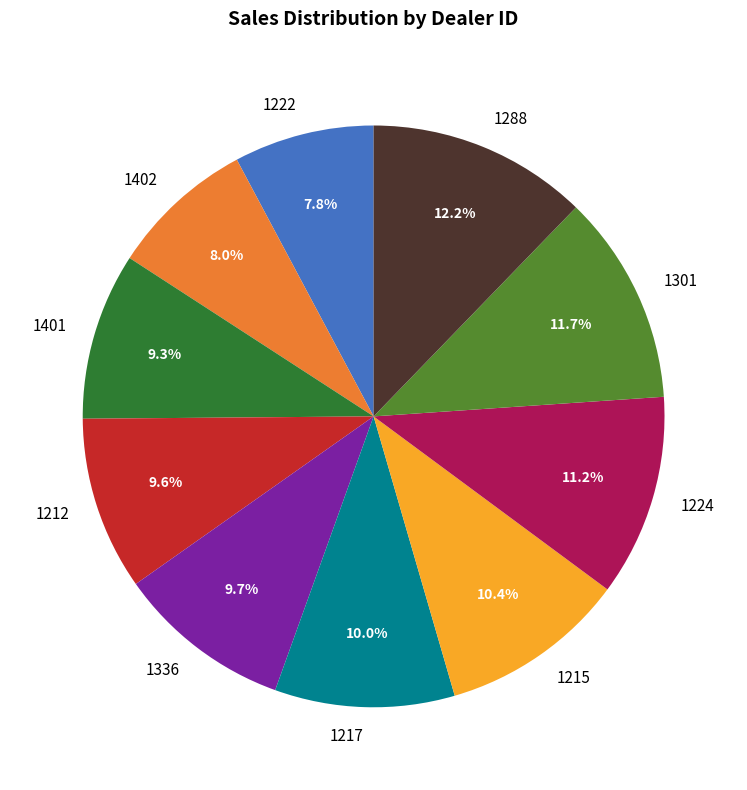

Is 1288 the majority of the pie?

No